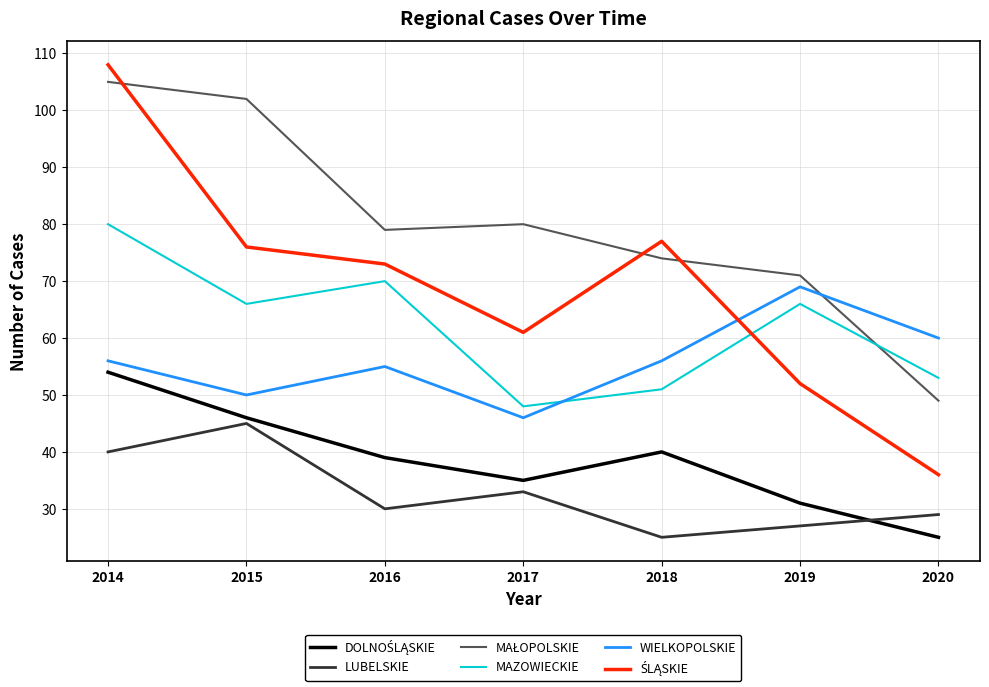

What is the difference between the highest and lowest values at 2017?

47